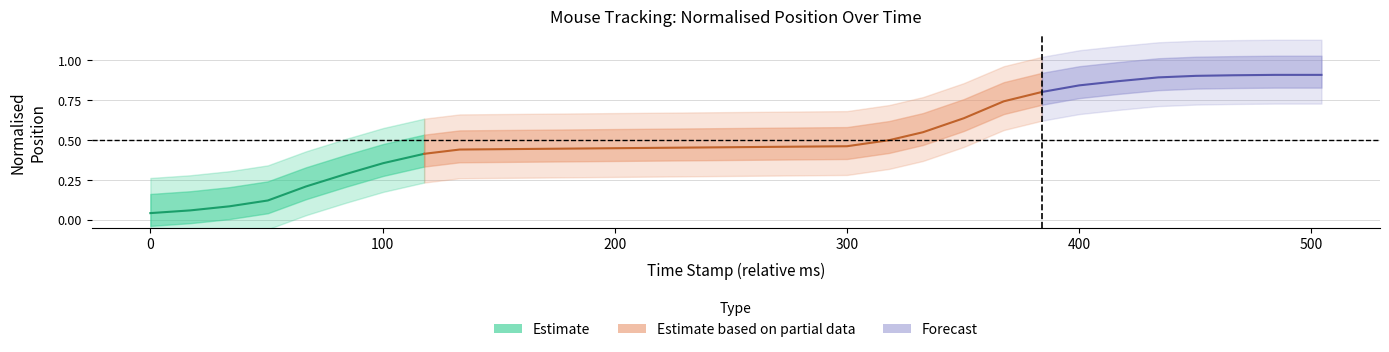

What is the difference between the maximum and minimum values in the y_normalised (Estimate) series?

0.4